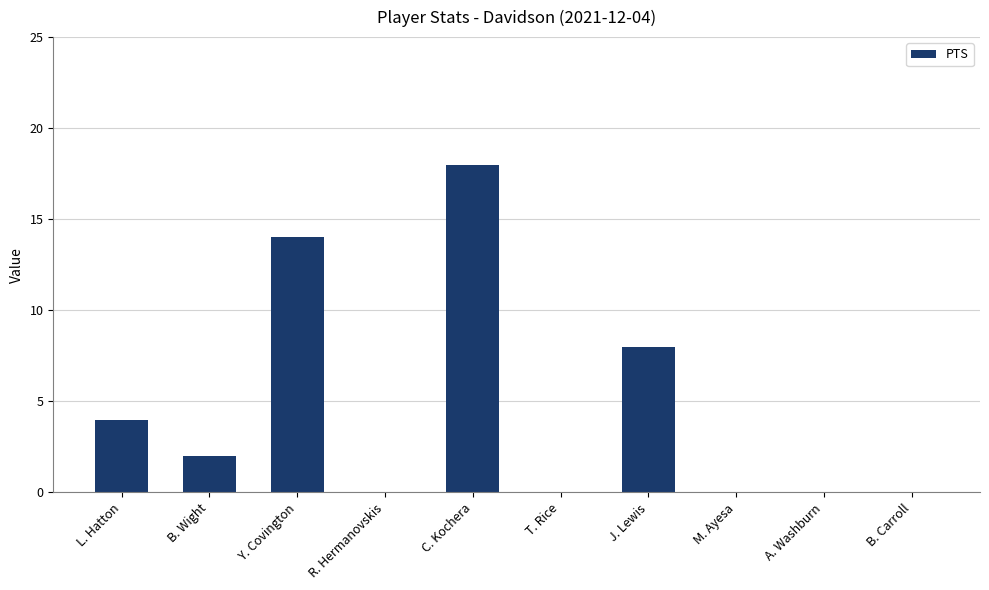

Reading left to right, transcribe all the data shown in this chart.

4	2	14	0	18	0	8	0	0	0